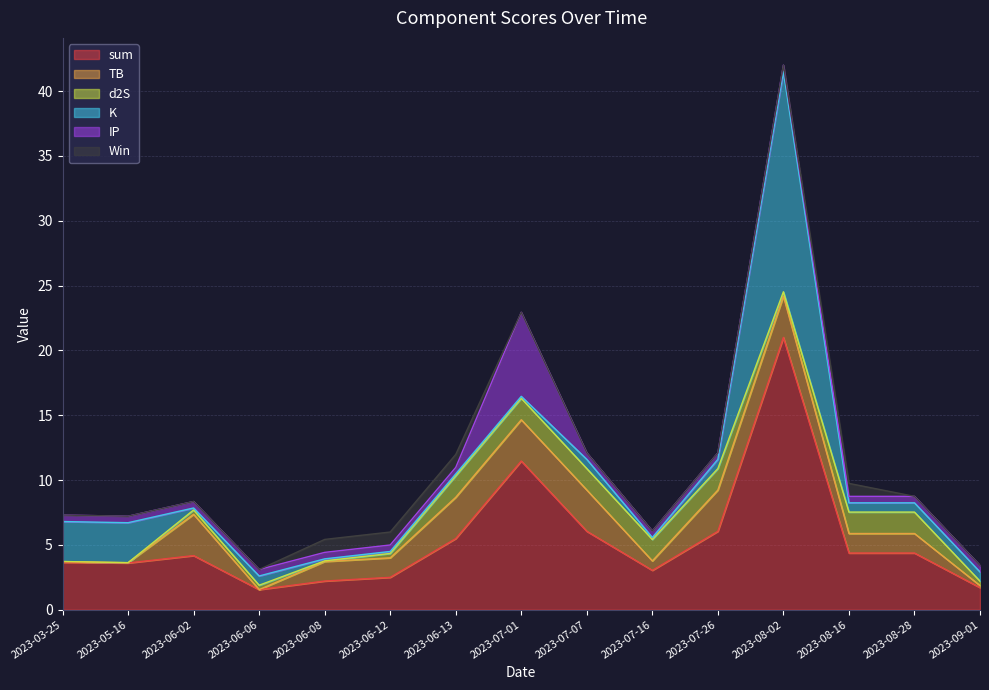

What are all the series names shown in the legend?

sum, TB, d2S, K, IP, Win